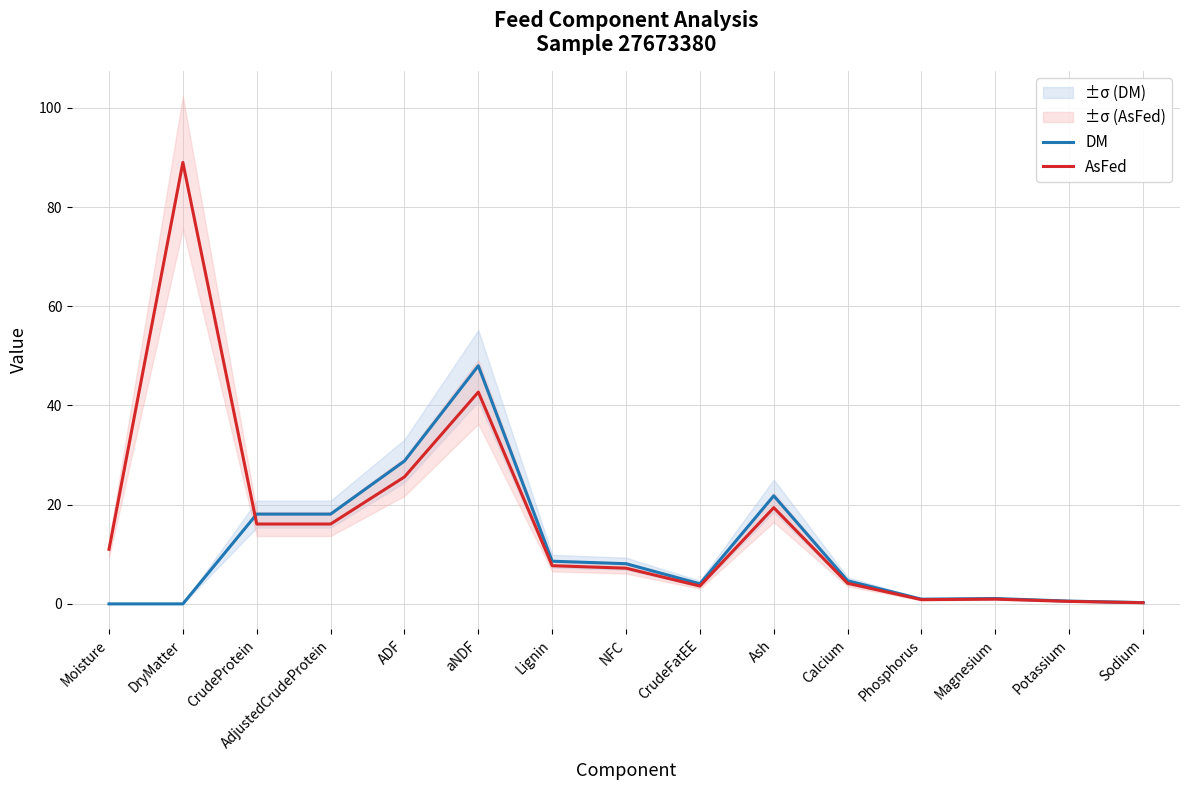

What is the sum of the DM values at DryMatter and Calcium?

4.7